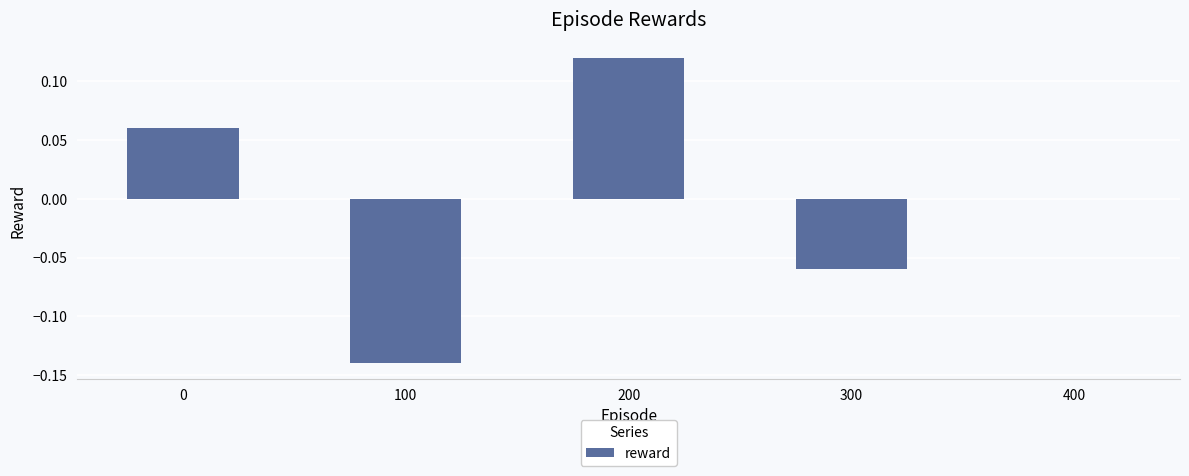

Which category has the highest value across all series?

200